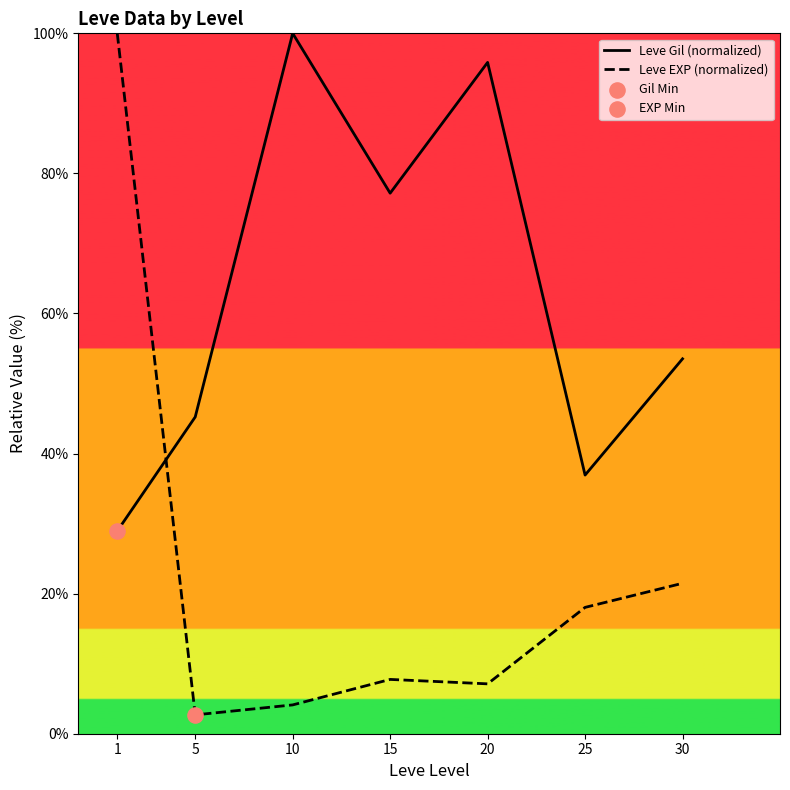

Which series changed the most between 1 and 5?

Leve EXP (normalized)